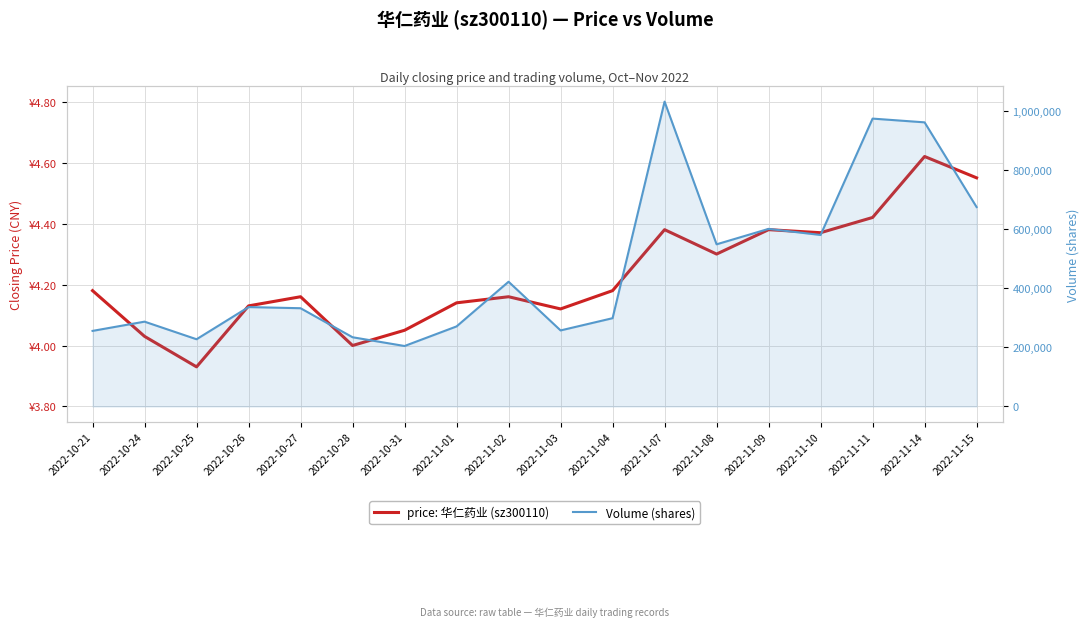

How many lines are shown in the chart?

2